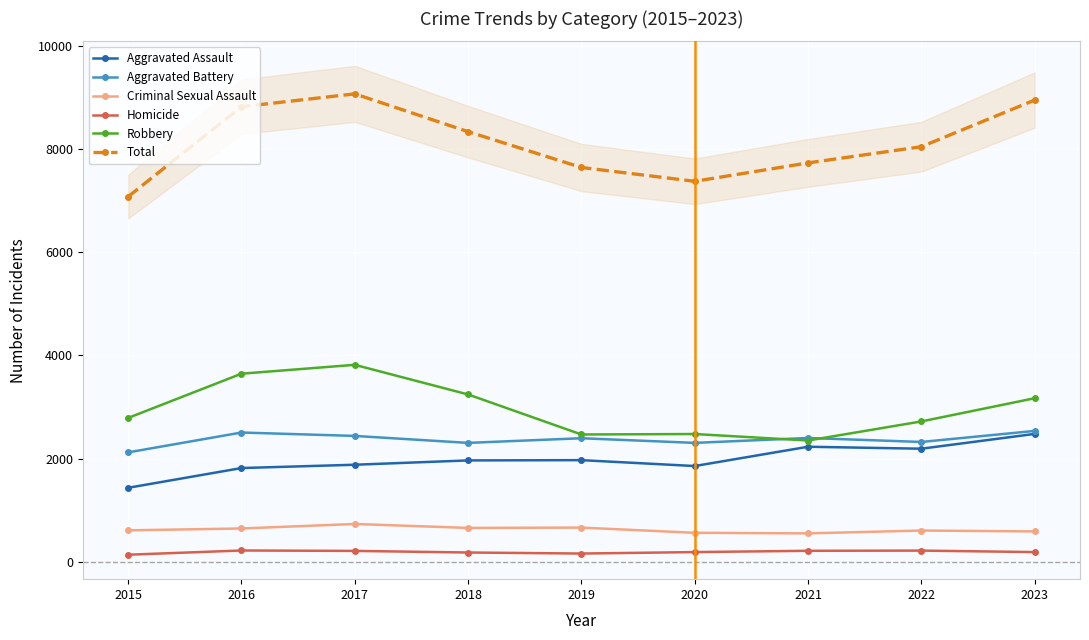

What is the difference between the maximum and minimum values in the Criminal Sexual Assault series?

182